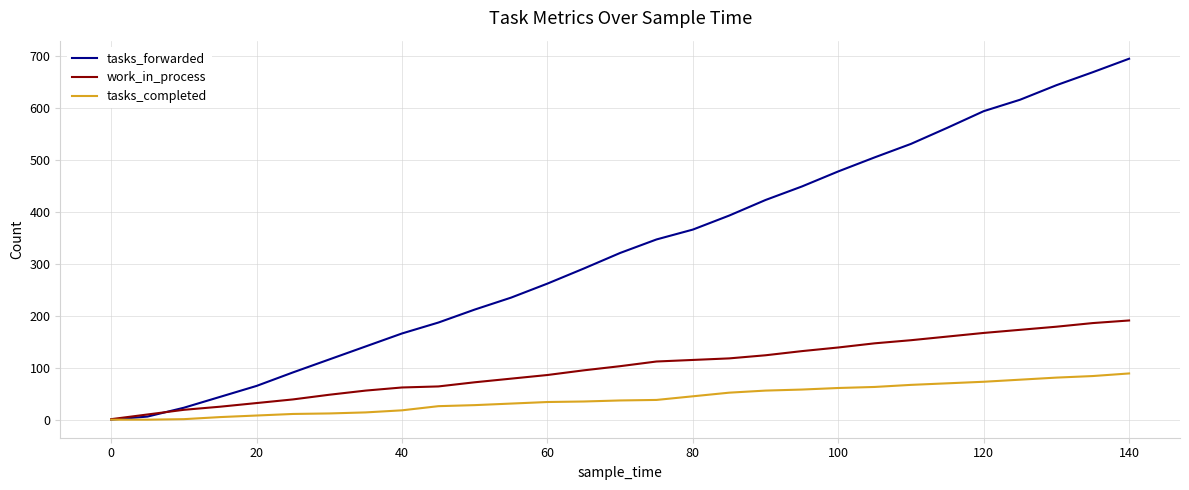

What is the highest value of the work_in_process series?

191